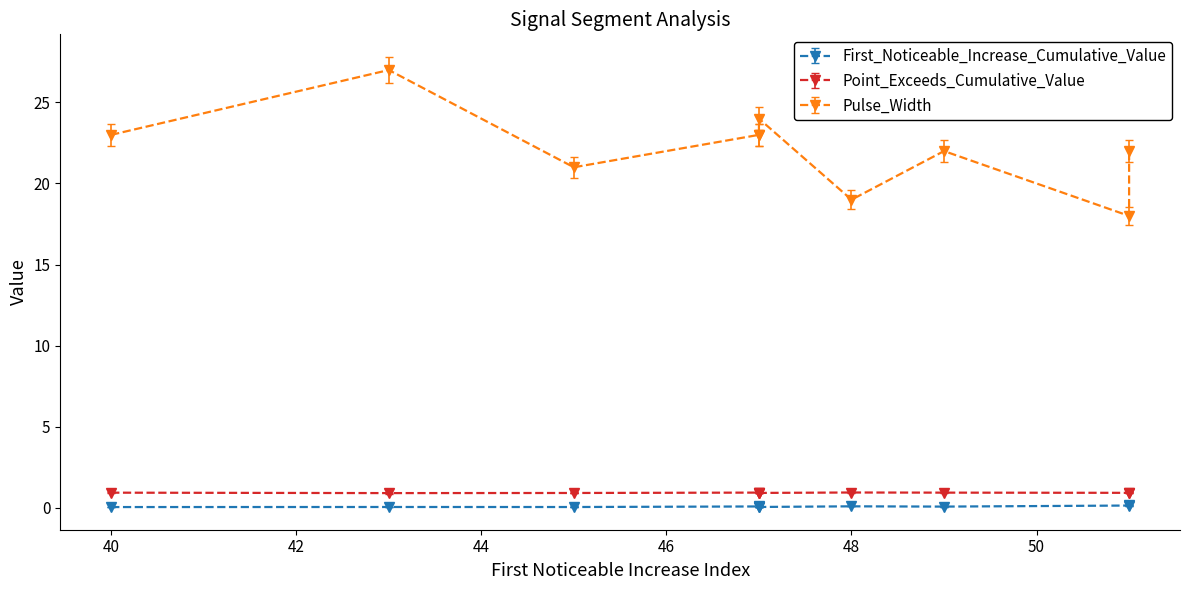

Between 47 and 49, which series saw the biggest shift?

Pulse_Width